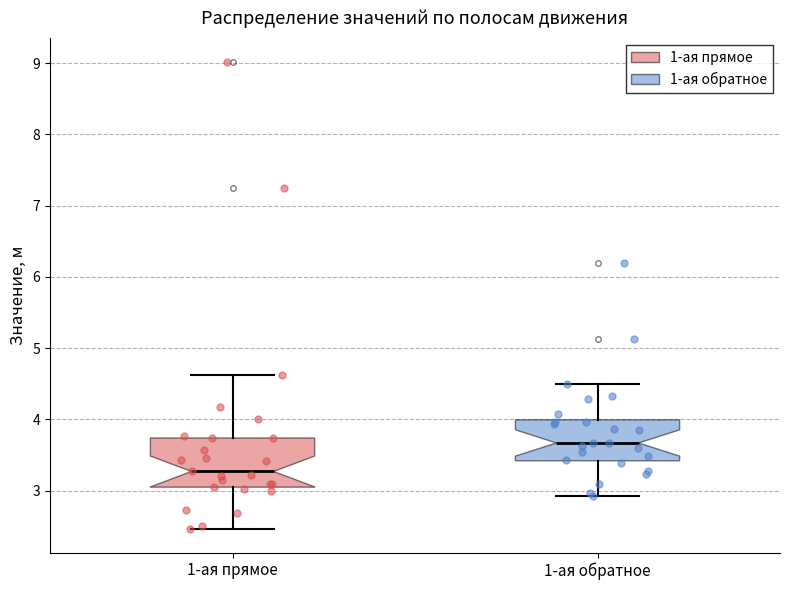

Reading left to right, read every box against the y-axis: the position of its median line, the range the box covers, and the ends of its whiskers. The values are not printed on the chart, so give them approximately, as read against the axis.

1-ая прямое: median 3.3, box 3.1 to 3.7, whiskers 2.5 to 4.6
1-ая обратное: median 3.7, box 3.4 to 4.0, whiskers 2.9 to 4.5